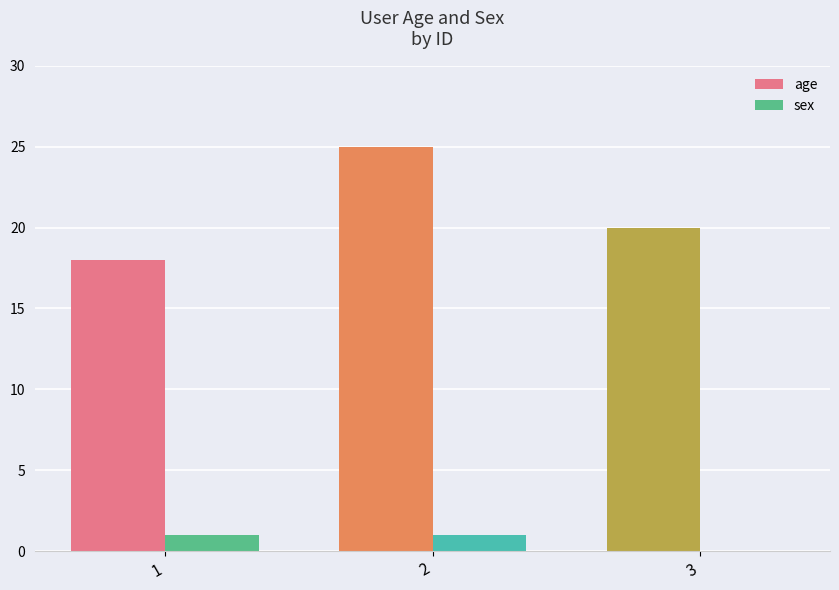

The value of age at 2 is 16. True or false?

False